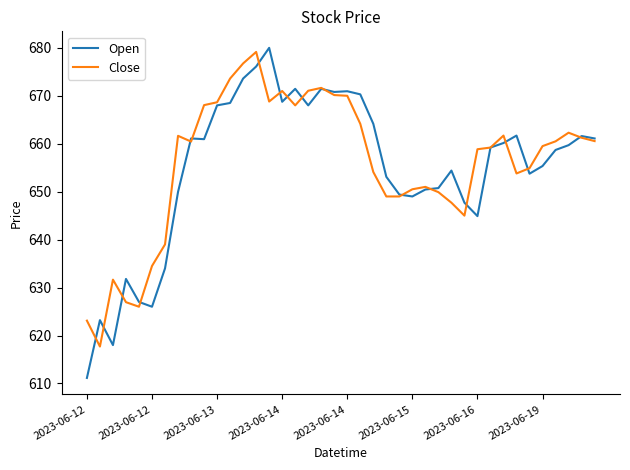

What is the difference between the second highest and second lowest values in the Open series?

58.1